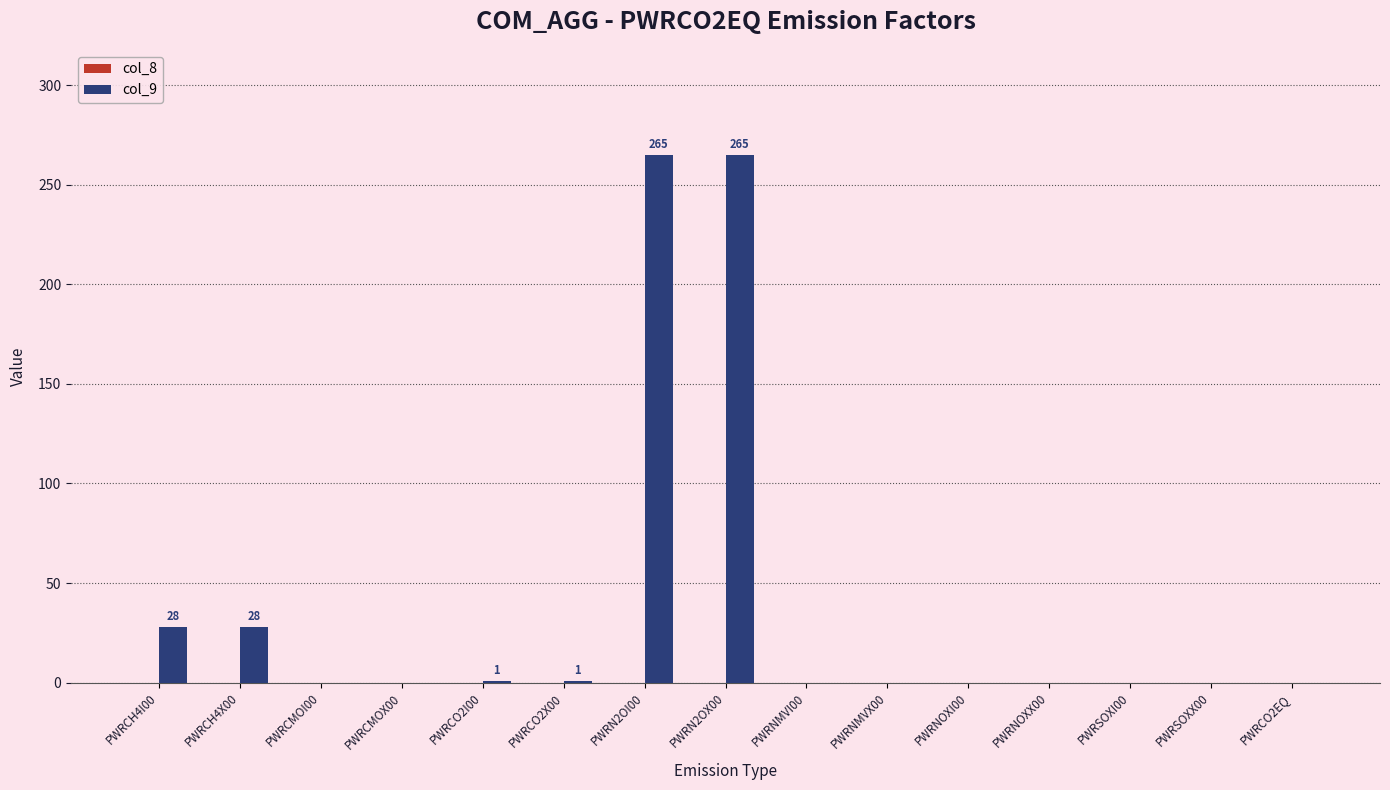

What is the sum of all values?

588